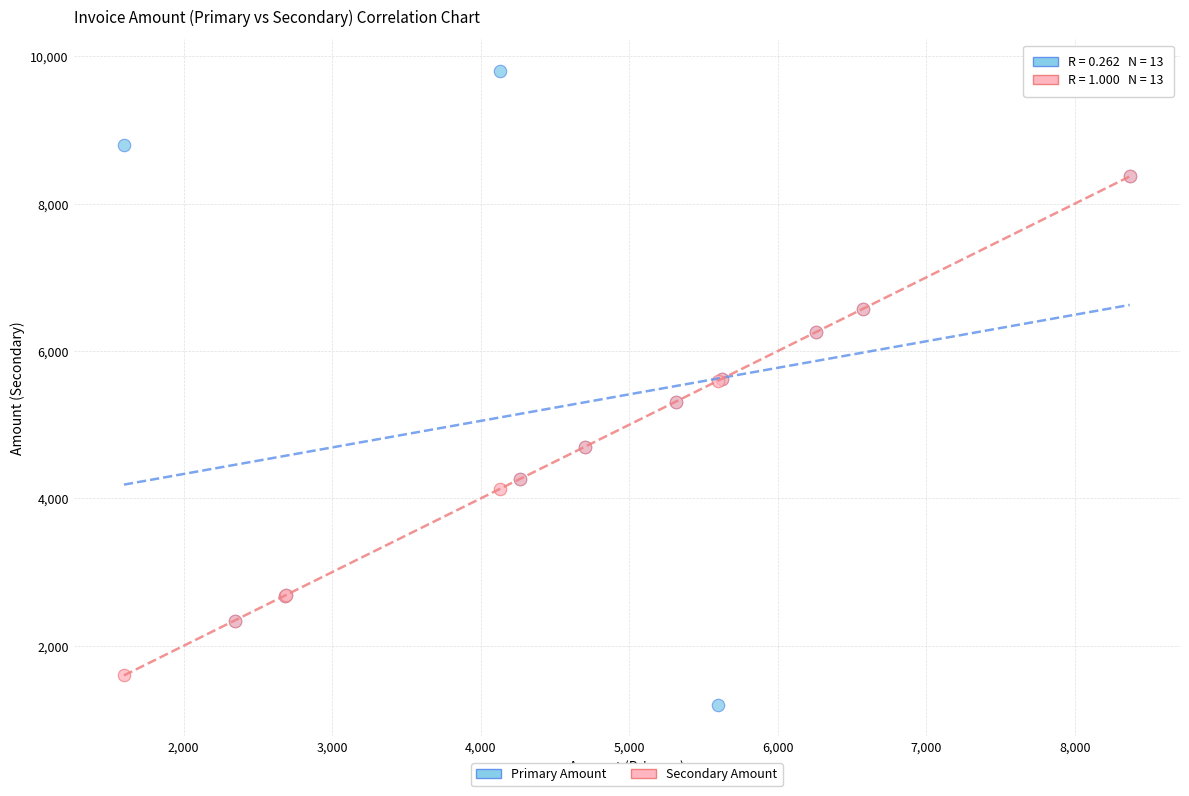

Which series has the largest Y range (max minus min)?

Primary Amount